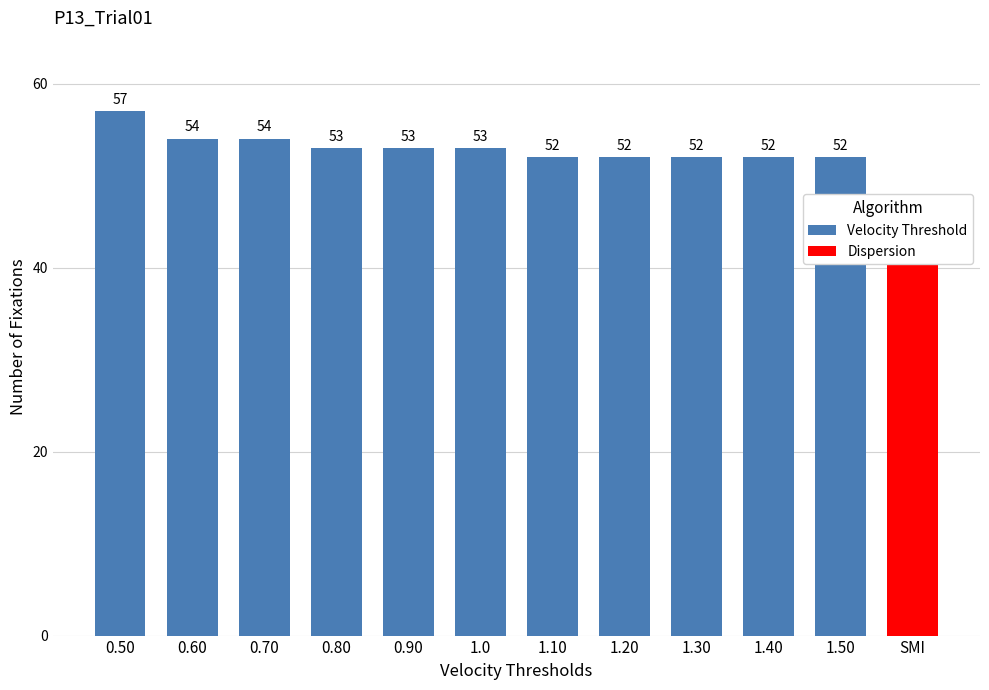

List the labels in order of value, smallest first.

1.10, 1.20, 1.30, 1.40, 1.50, 0.80, 0.90, 1.0, 0.60, 0.70, 0.50